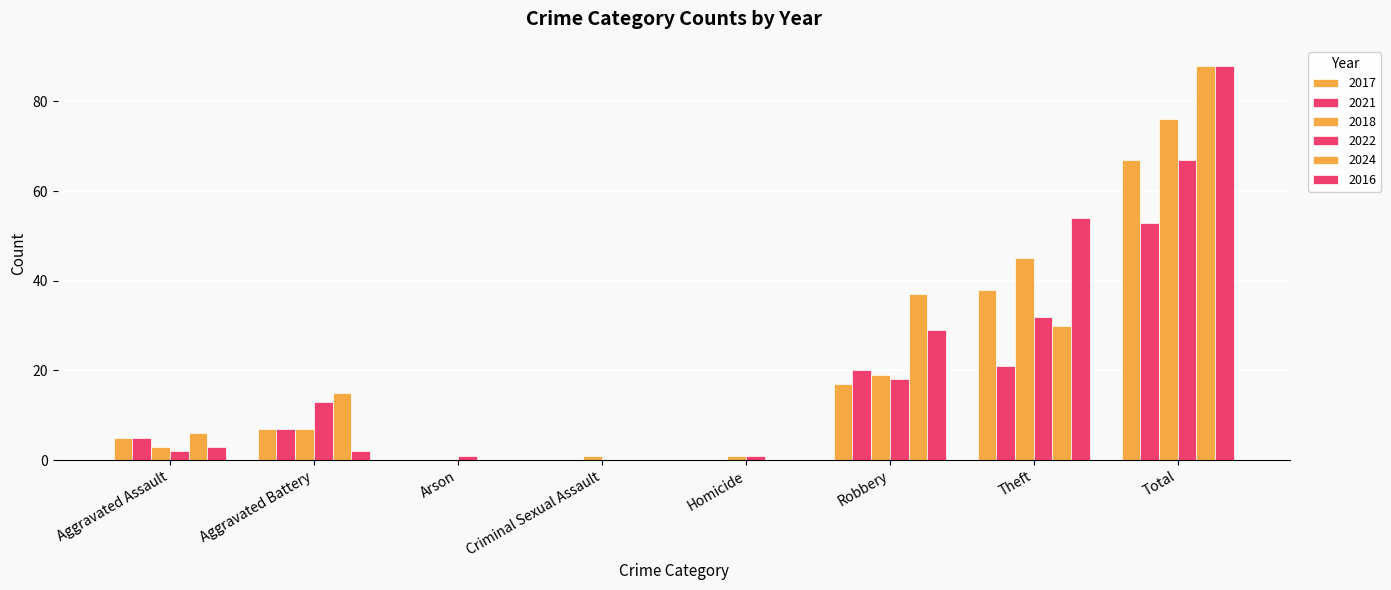

How many categories are shown in the chart?

8